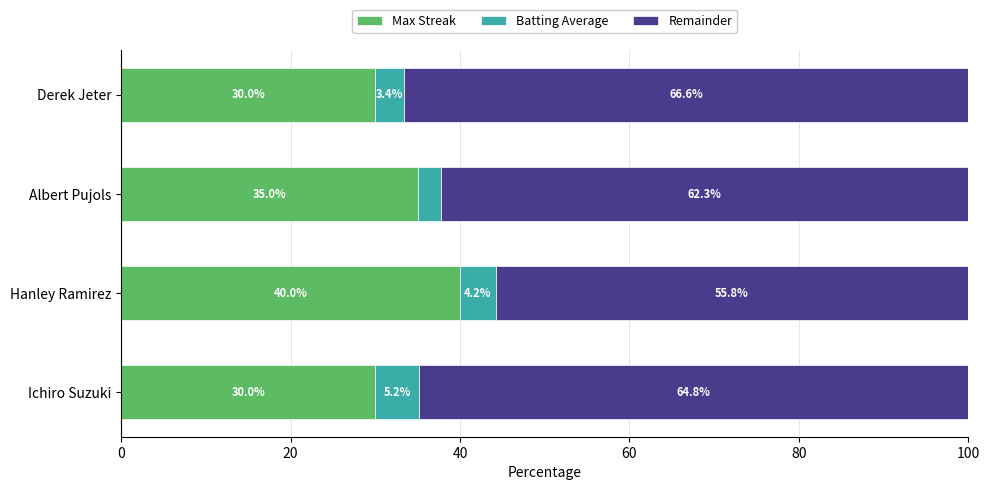

What is the difference between the second highest and second lowest values in the Max Streak series?

5.0